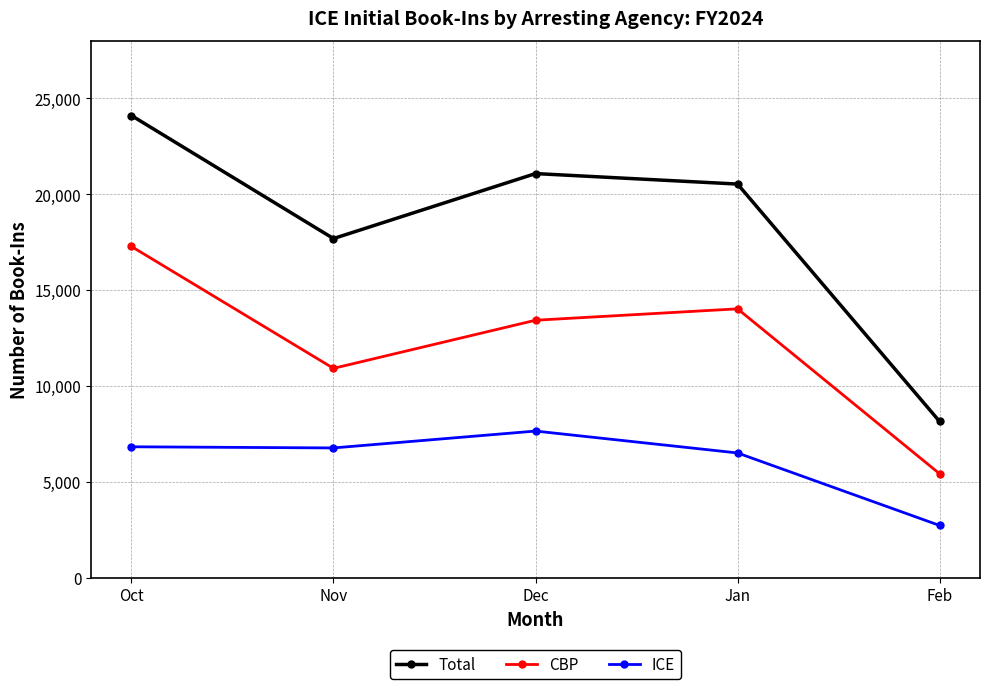

What is the minimum value shown in the chart?

2727